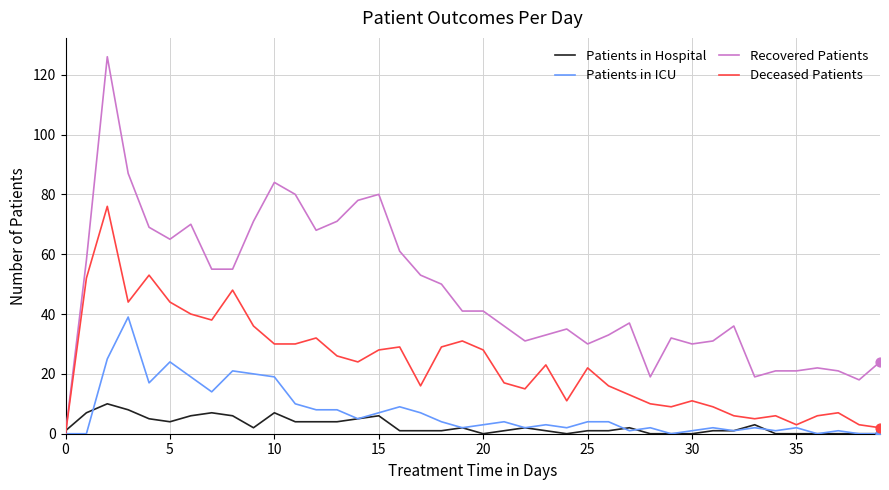

At how many categories does at least one series exceed 51?

17